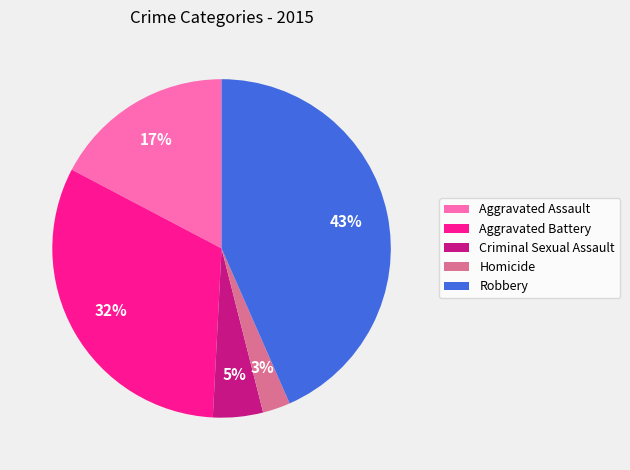

Approximately how many times larger is the value at Criminal Sexual Assault compared to Aggravated Assault?

0.3